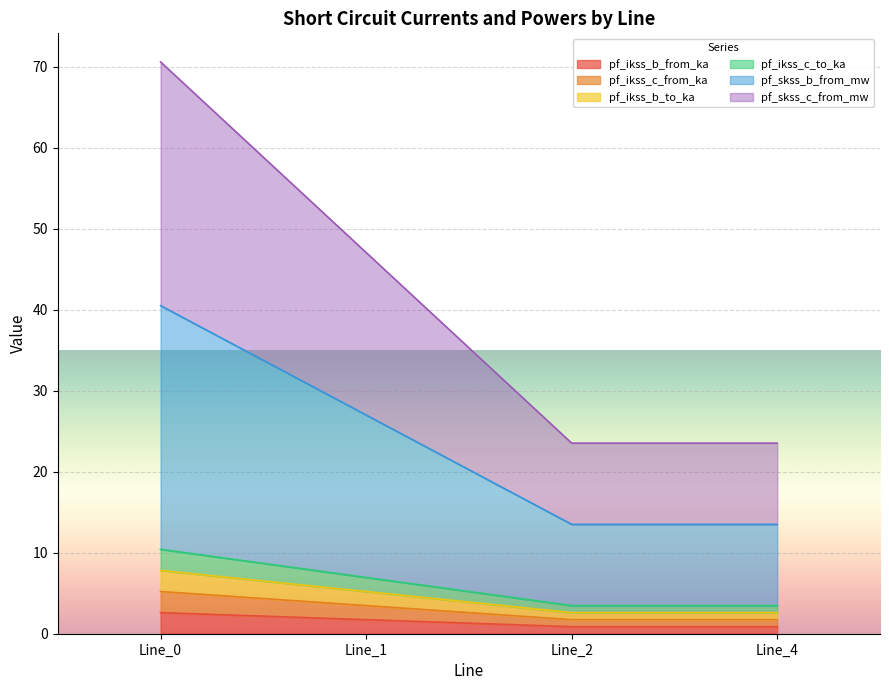

How many data points in pf_skss_c_from_mw are above 47?

2